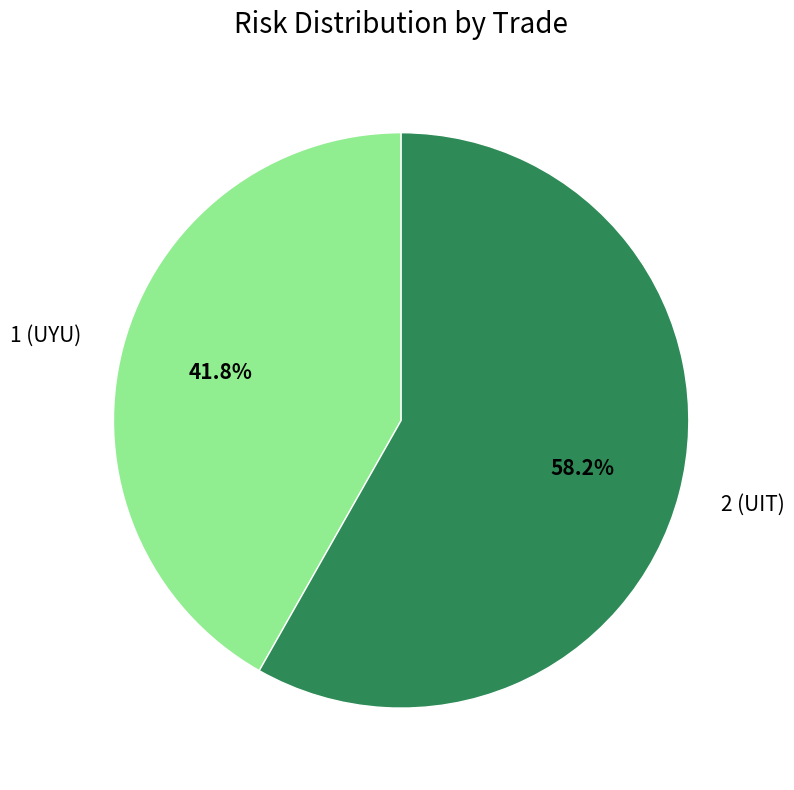

What is the smallest slice in the pie chart?

1 (UYU)